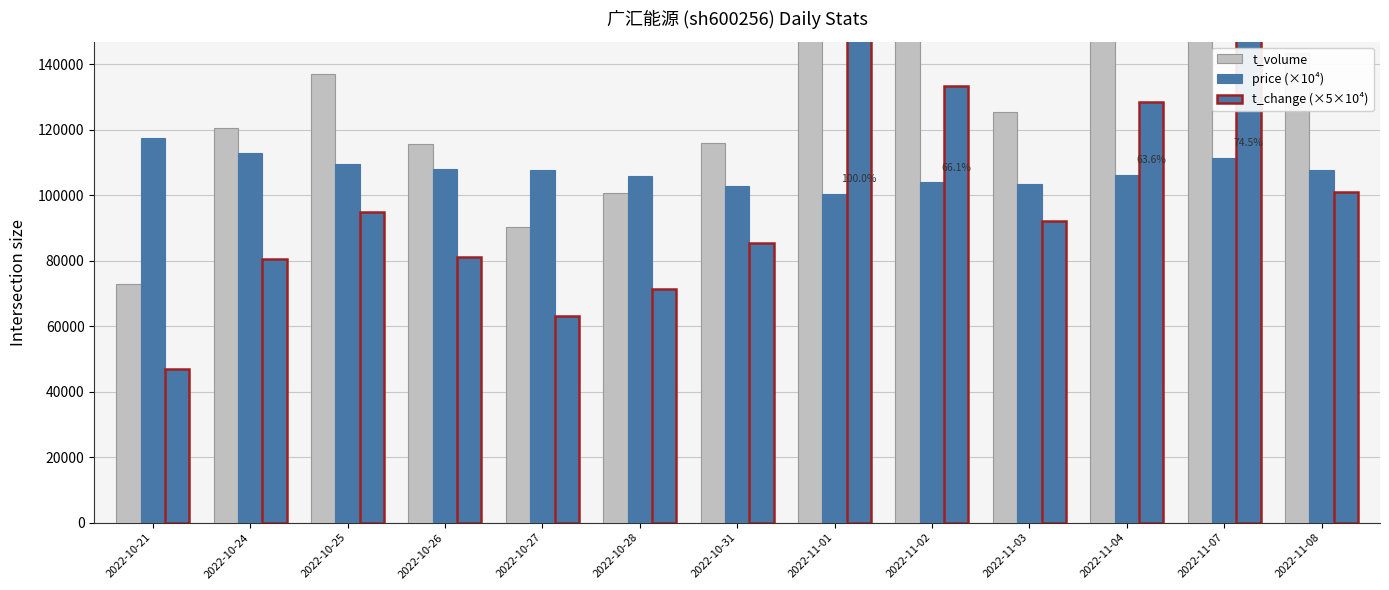

Which category has the lowest value in the price (×10⁴) series?

2022-11-01